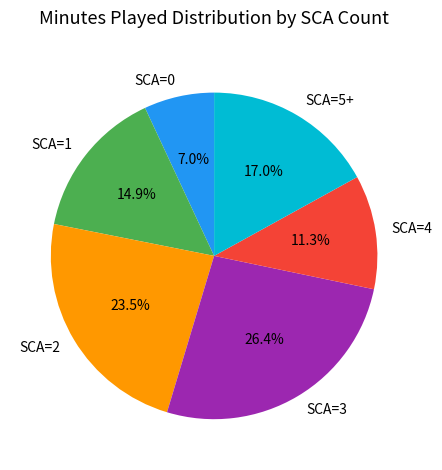

Does any single category account for the majority?

No